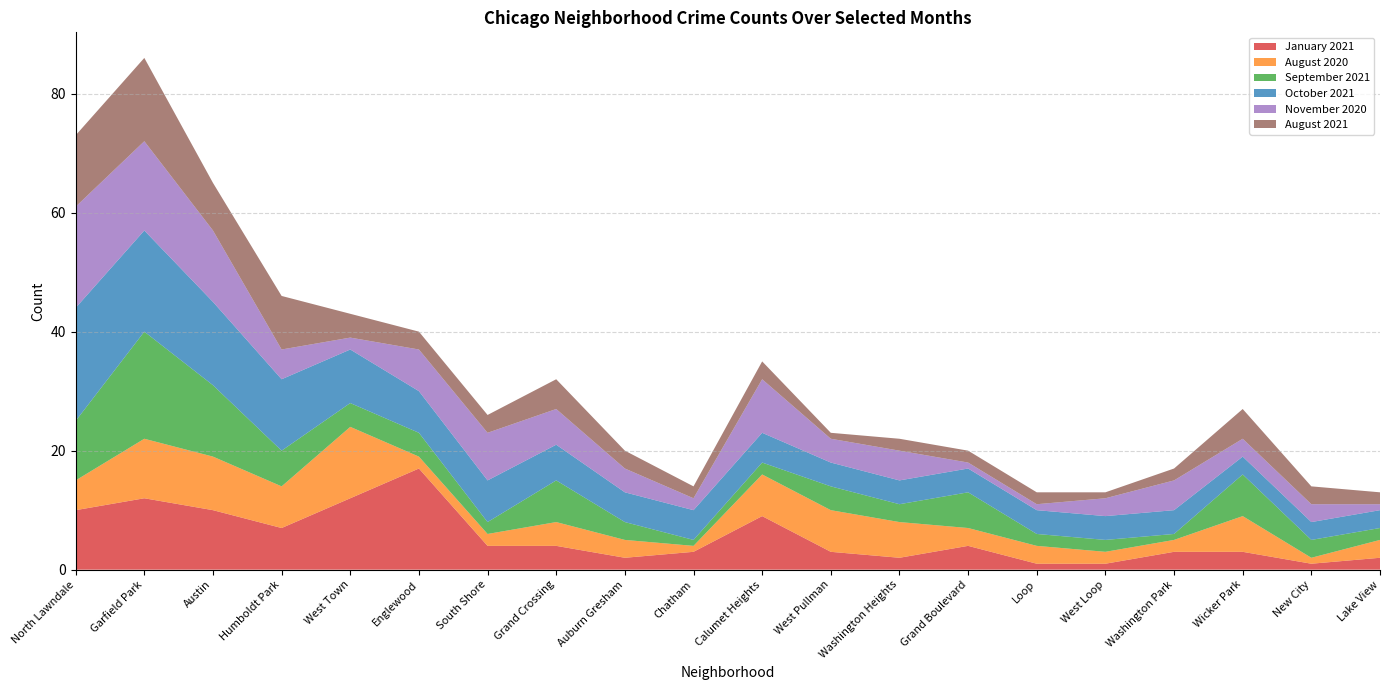

Reading right to left, transcribe all the data shown in this chart.

January 2021: 2	1	3	3	1	1	4	2	3	9	3	2	4	4	17	12	7	10	12	10
August 2020: 3	1	6	2	2	3	3	6	7	7	1	3	4	2	2	12	7	9	10	5
September 2021: 2	3	7	1	2	2	6	3	4	2	1	3	7	2	4	4	6	12	18	10
October 2021: 3	3	3	4	4	4	4	4	4	5	5	5	6	7	7	9	12	14	17	19
November 2020: 1	3	3	5	3	1	1	5	4	9	2	4	6	8	7	2	5	12	15	17
August 2021: 2	3	5	2	1	2	2	2	1	3	2	3	5	3	3	4	9	8	14	12